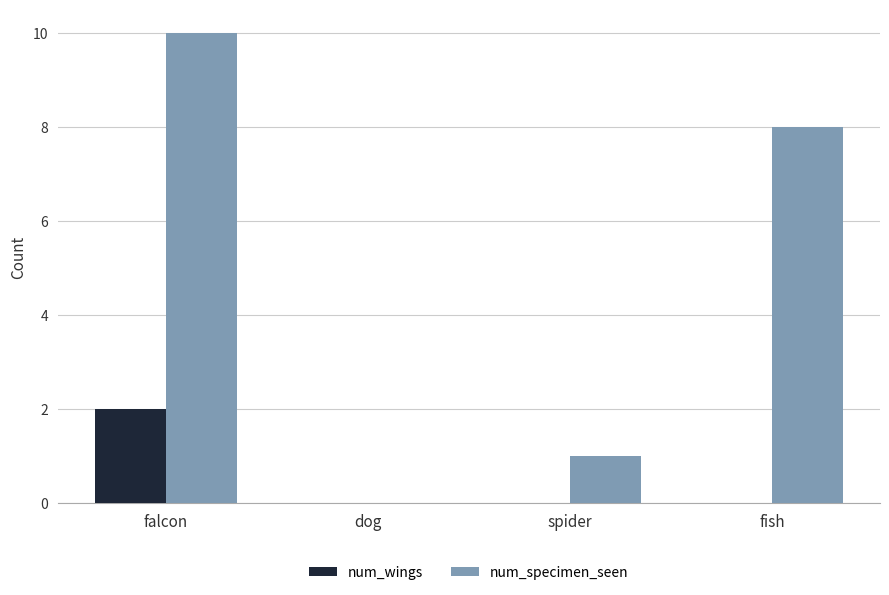

Count the number of data series in this chart.

2